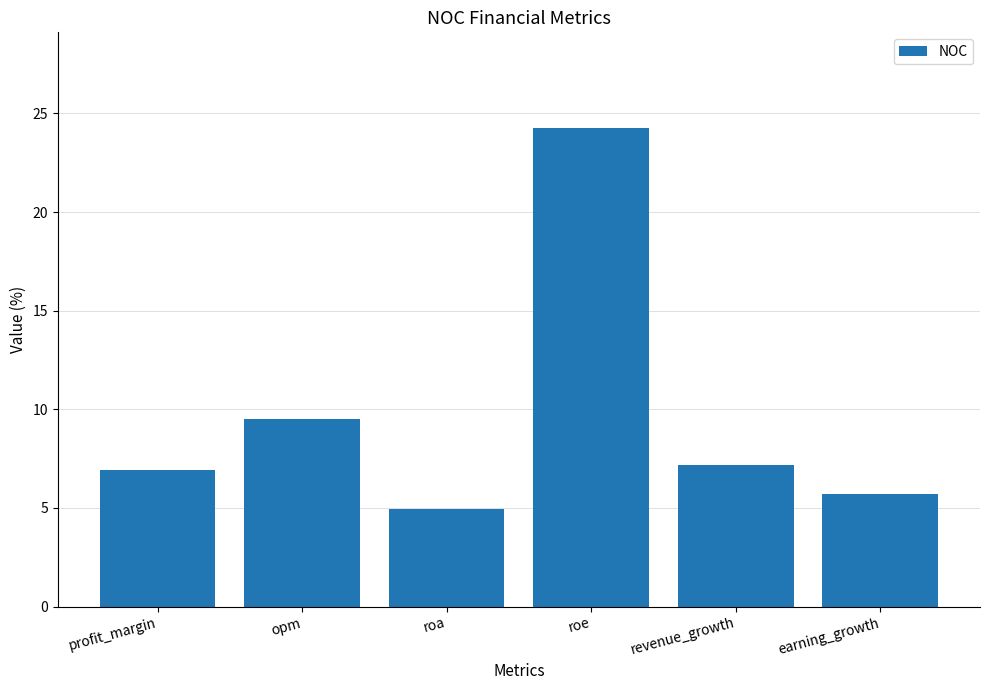

What is the change in value from profit_margin to roa?

-2.0